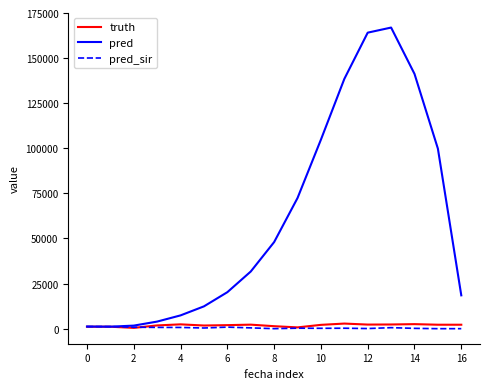

Which series has the largest total across all categories?

pred